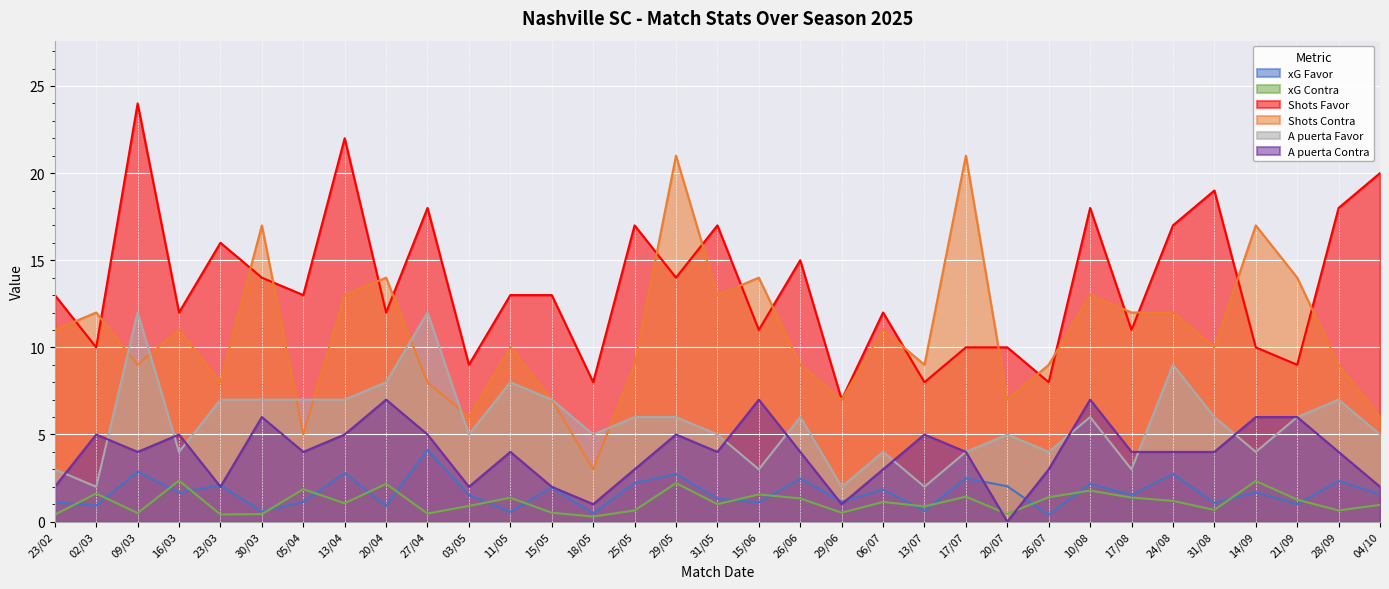

Rank the series by their maximum value, from highest to lowest.

Shots Favor, Shots Contra, A puerta Favor, A puerta Contra, xG Favor, xG Contra